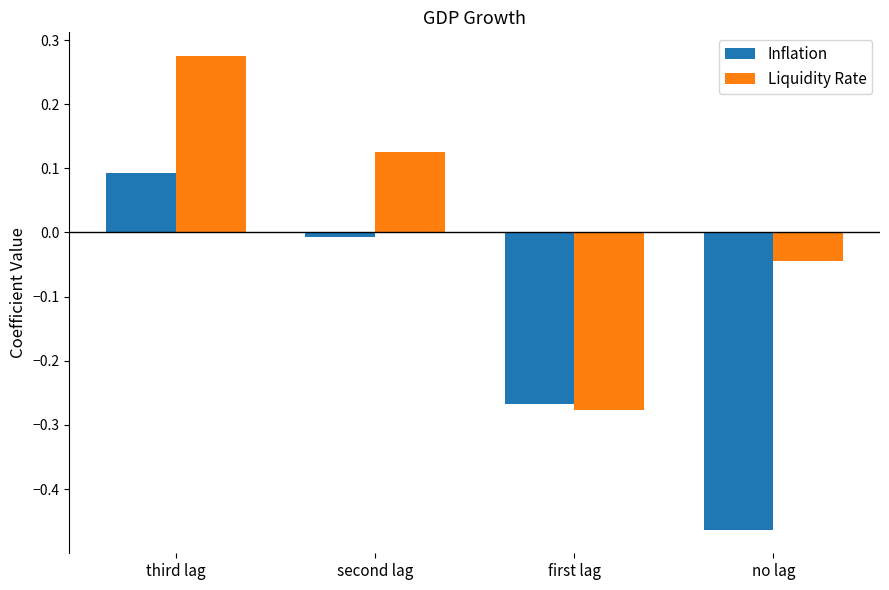

Between third lag and no lag, which series saw the biggest shift?

Inflation